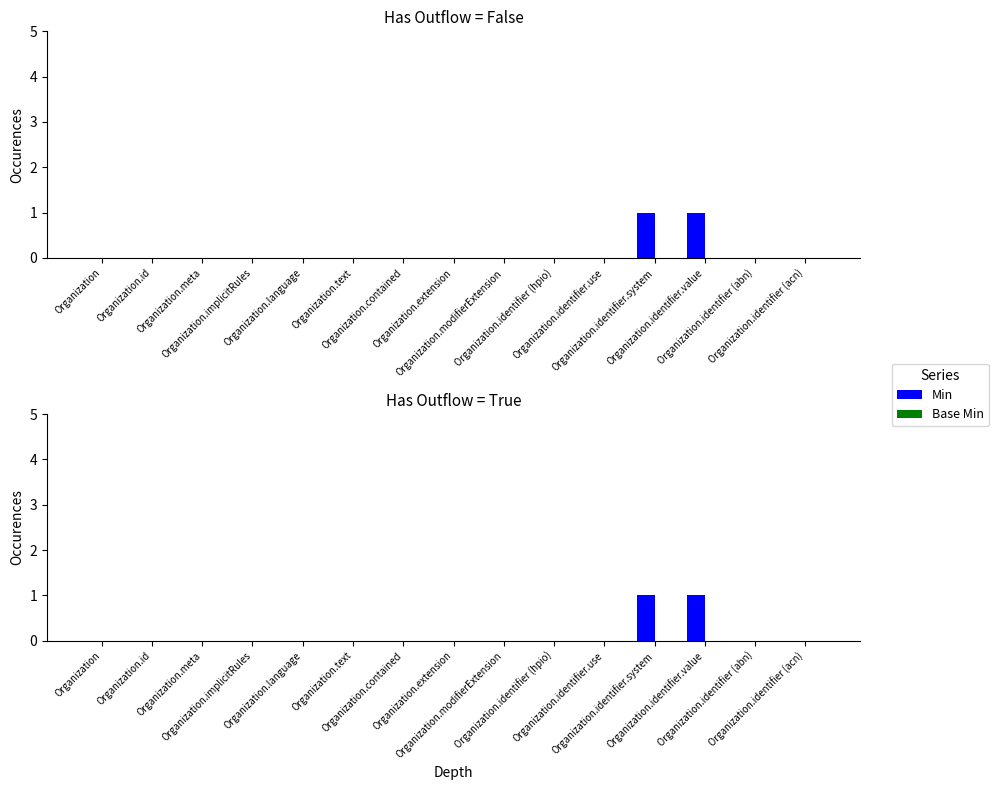

At how many categories does at least one series exceed 0?

2